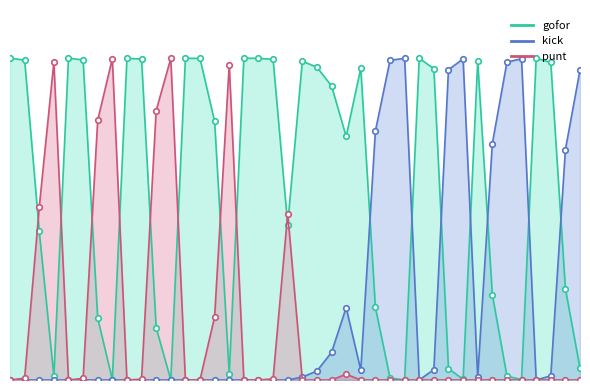

Where is kick nearest to the value 0?

1